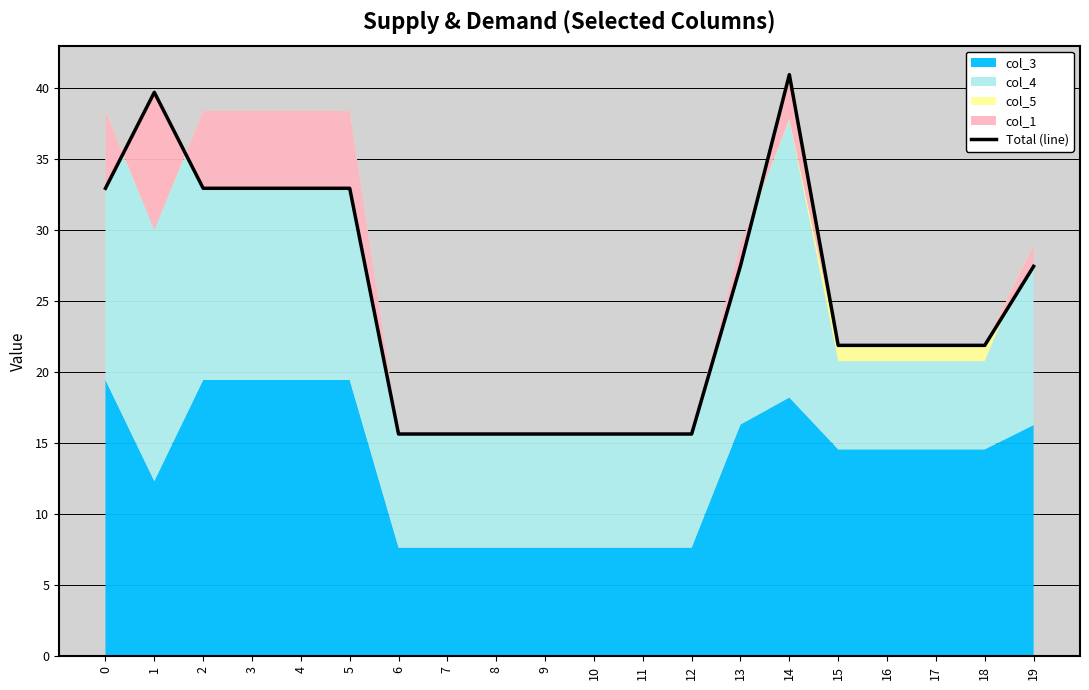

What is the smallest value displayed?

15.6